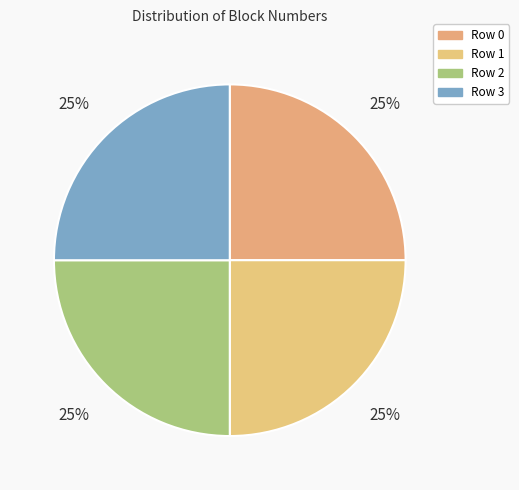

Which has a higher value, Row 0 or Row 3?

Row 3